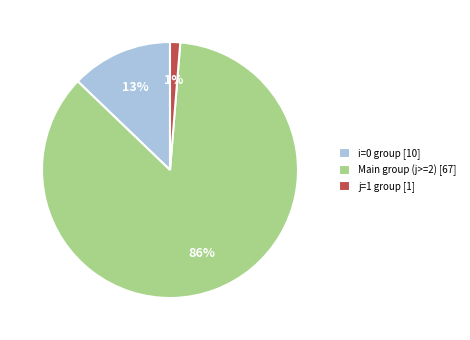

Do Main group (j>=2) [67] and i=0 group [10] together represent more than half of the pie?

Yes